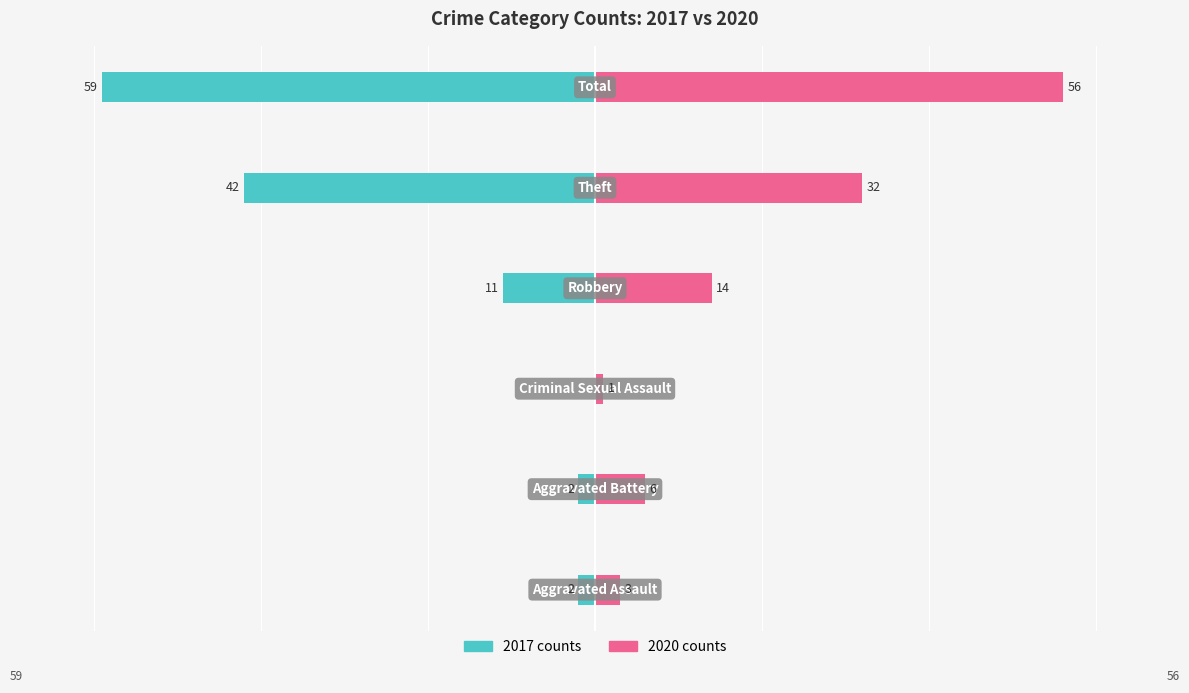

How many values in the 2017 series are below -2?

3